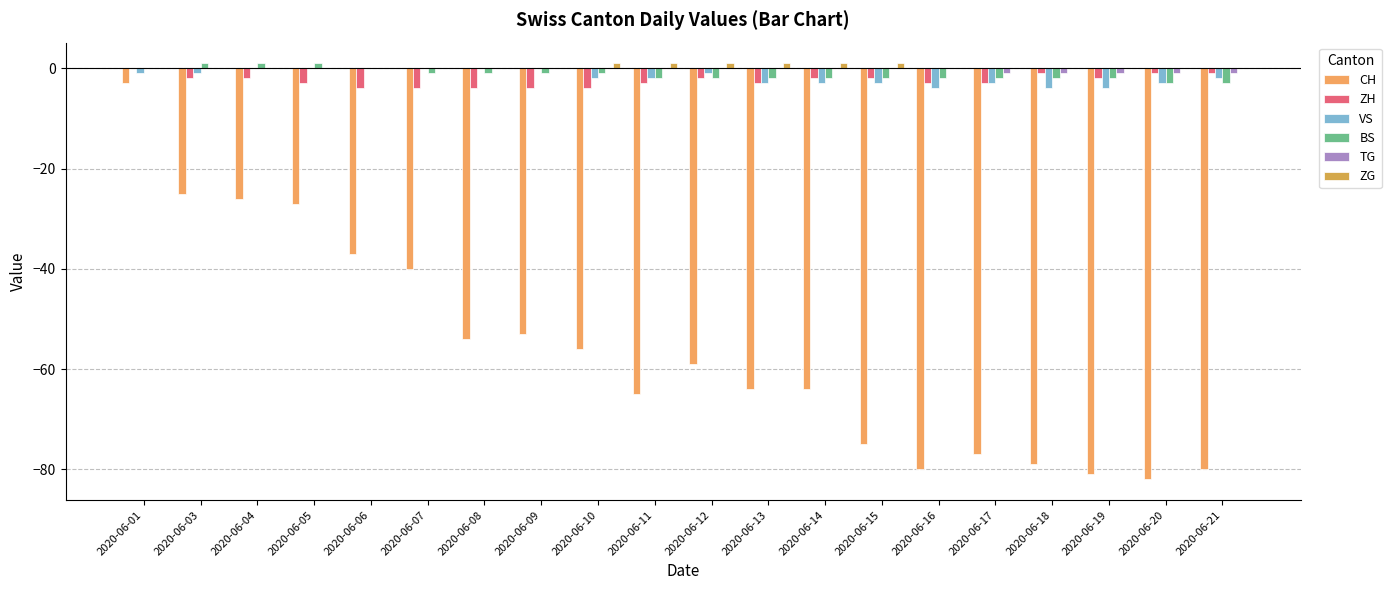

The BS series shows -2 at 2020-06-01. True or false?

False